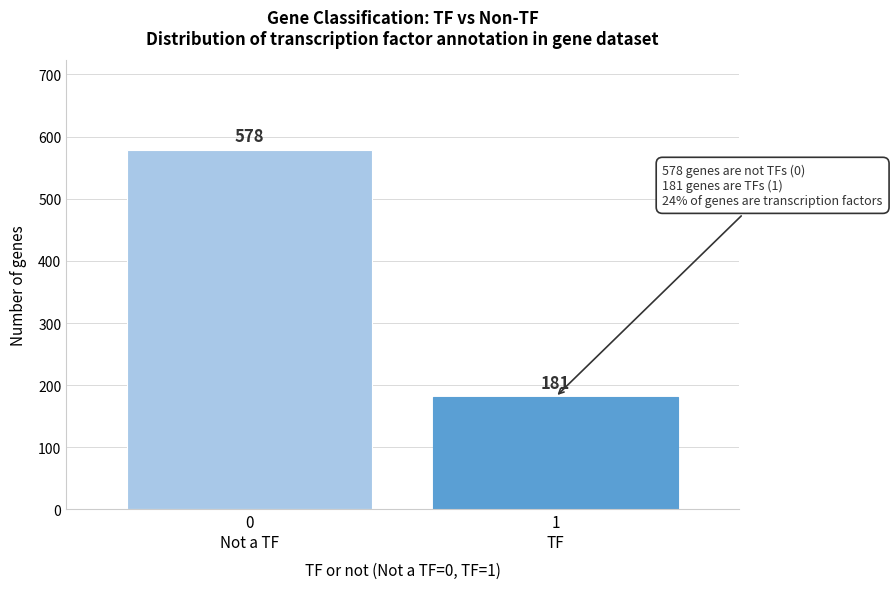

Reading left to right, transcribe all the data shown in this chart.

578	181